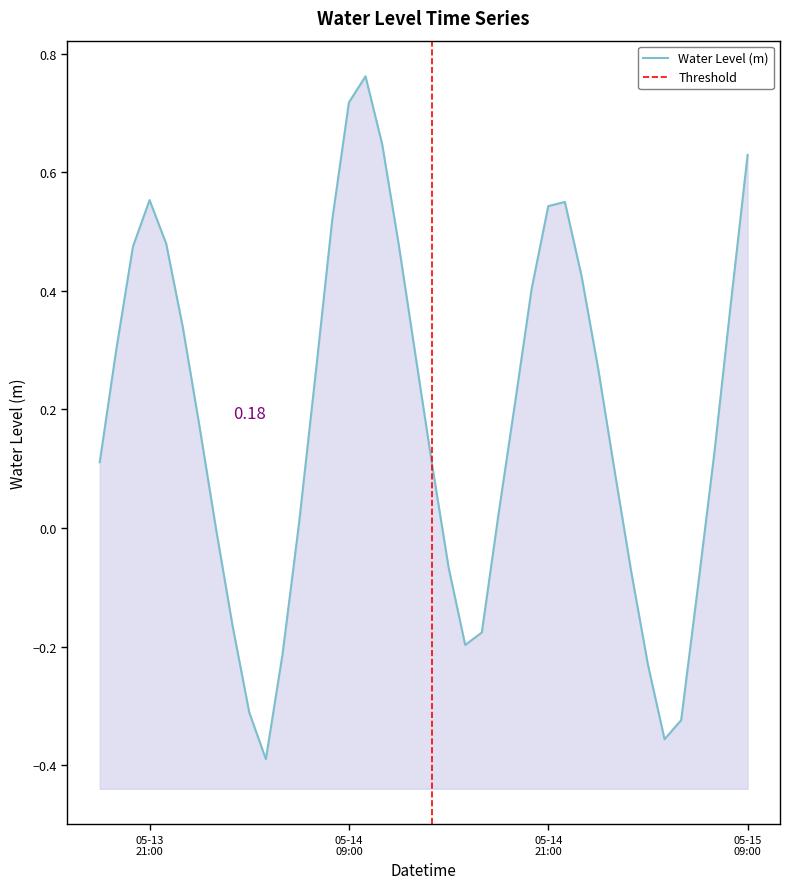

How many points are higher than both their immediate neighbors (excluding endpoints)?

3